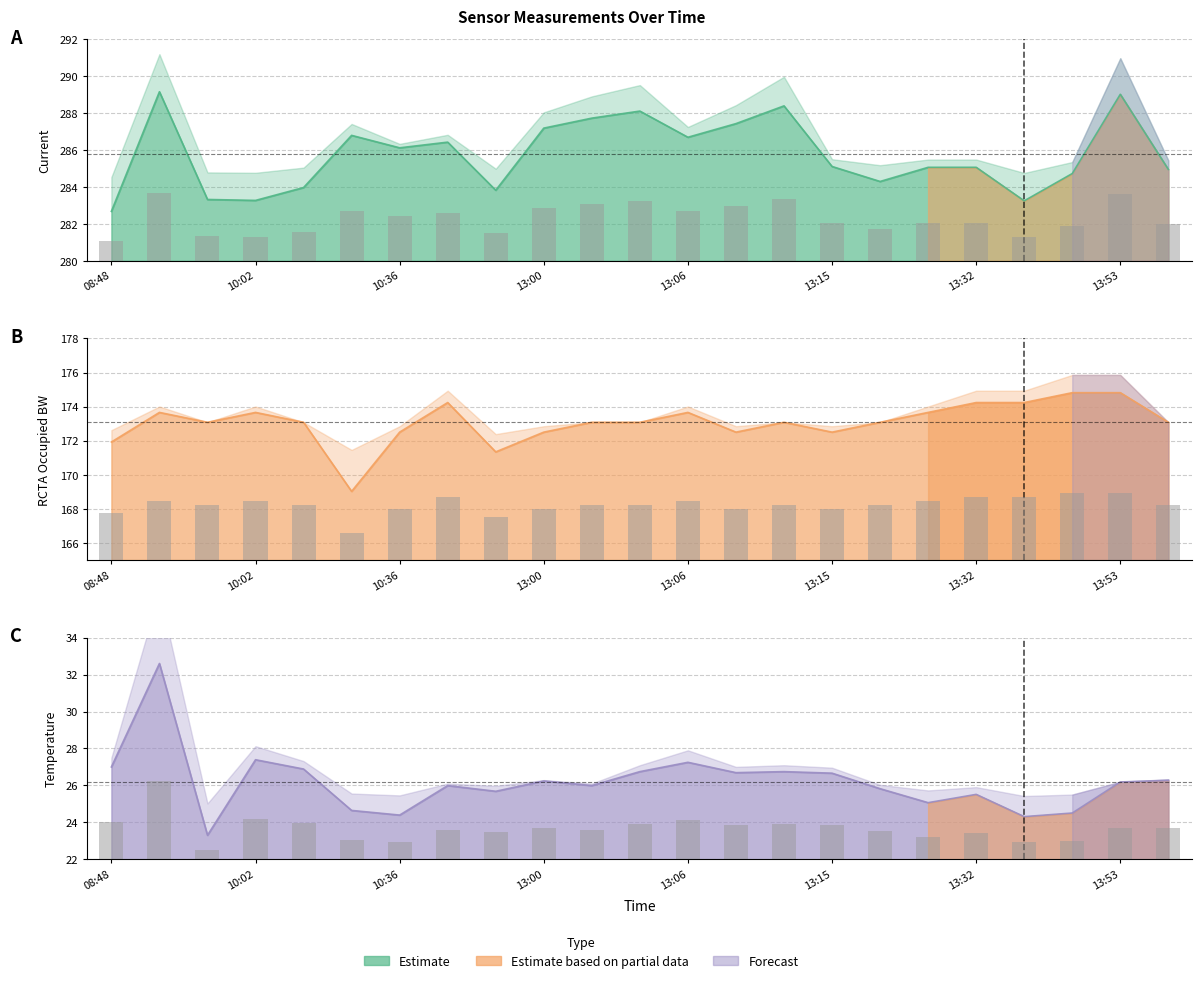

Rank the series by their maximum value, from highest to lowest.

Current, RCTA Occupied BW, Temperature